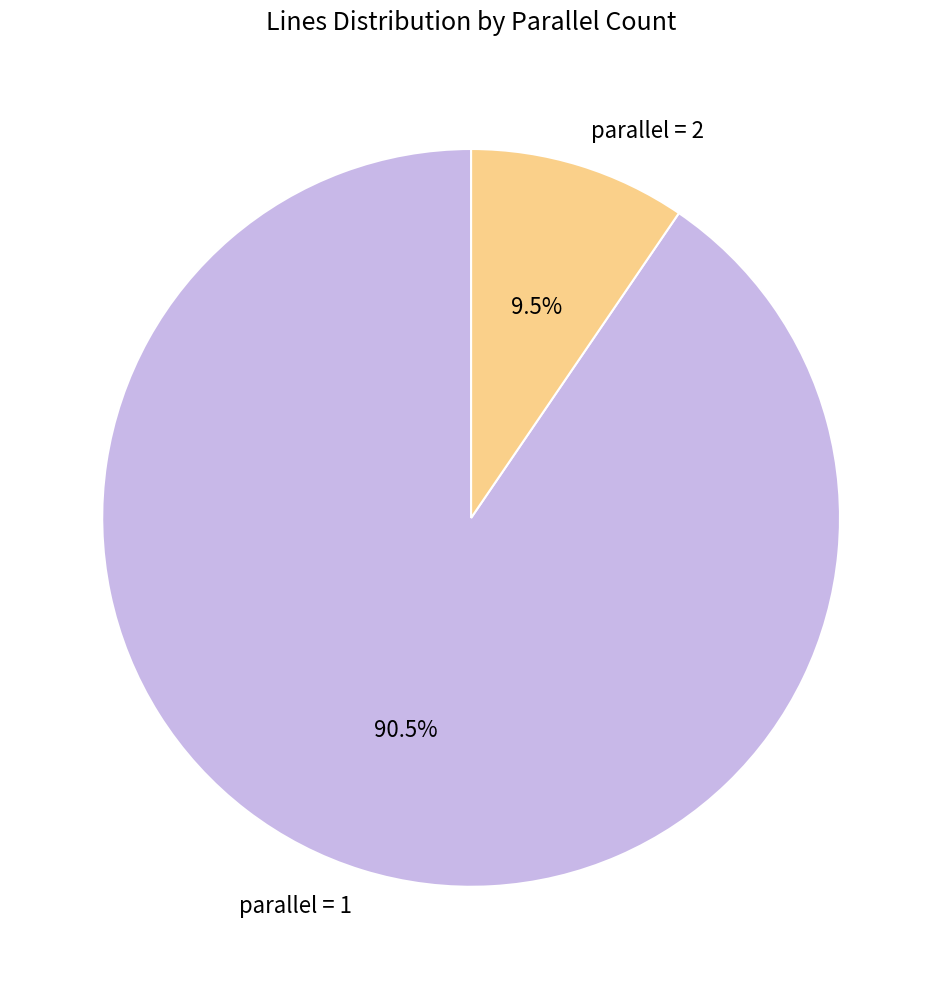

Which category accounts for the majority?

parallel = 1